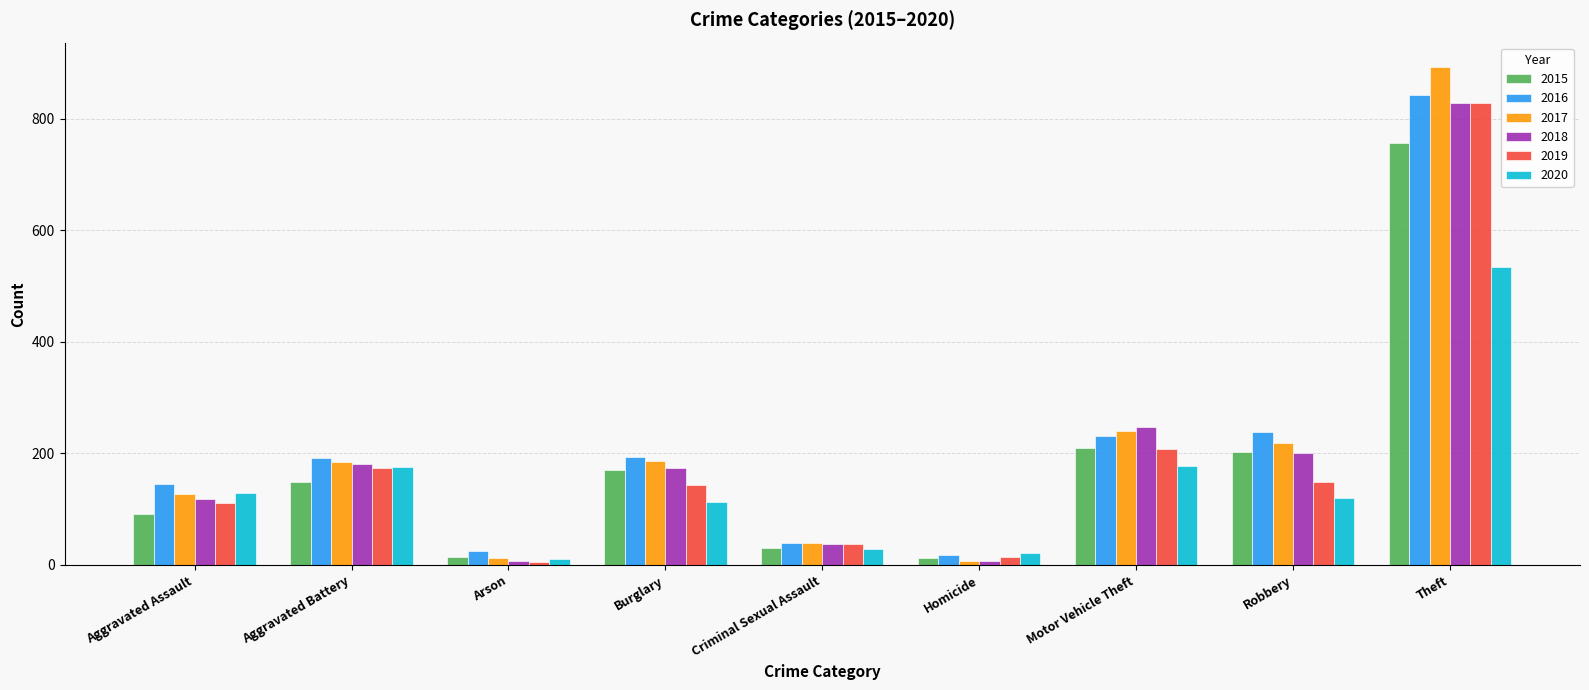

What is the maximum value shown in the chart?

892